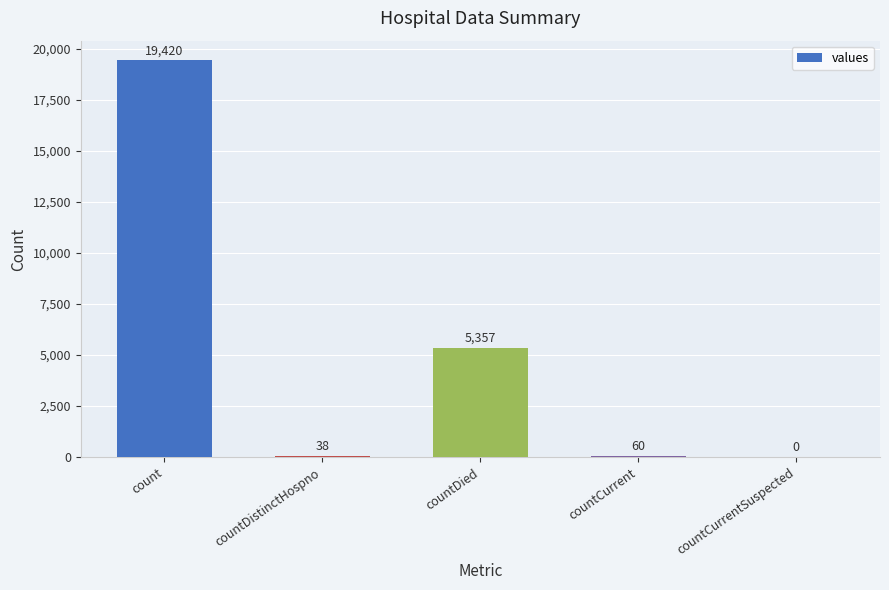

At which label is the value closest to 9710?

countDied